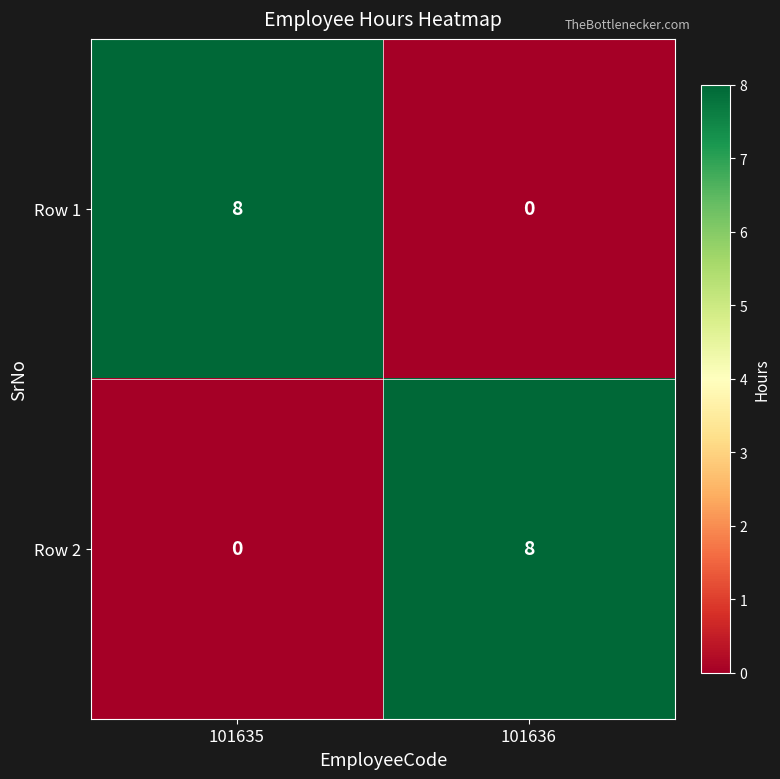

Reading left to right, list all the values displayed in this chart.

Row 1: 101635=8	101636=0
Row 2: 101635=0	101636=8